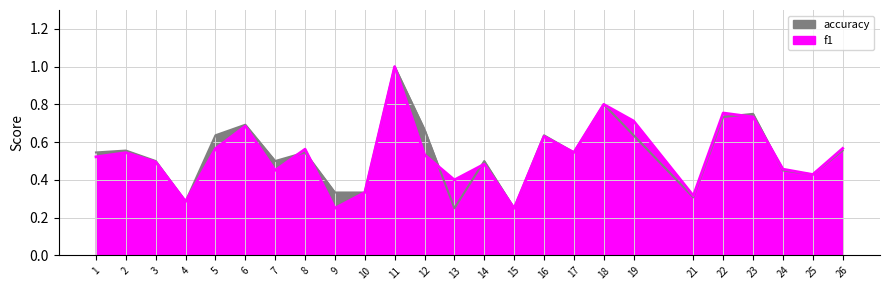

At which category does accuracy reach its first local peak?

2